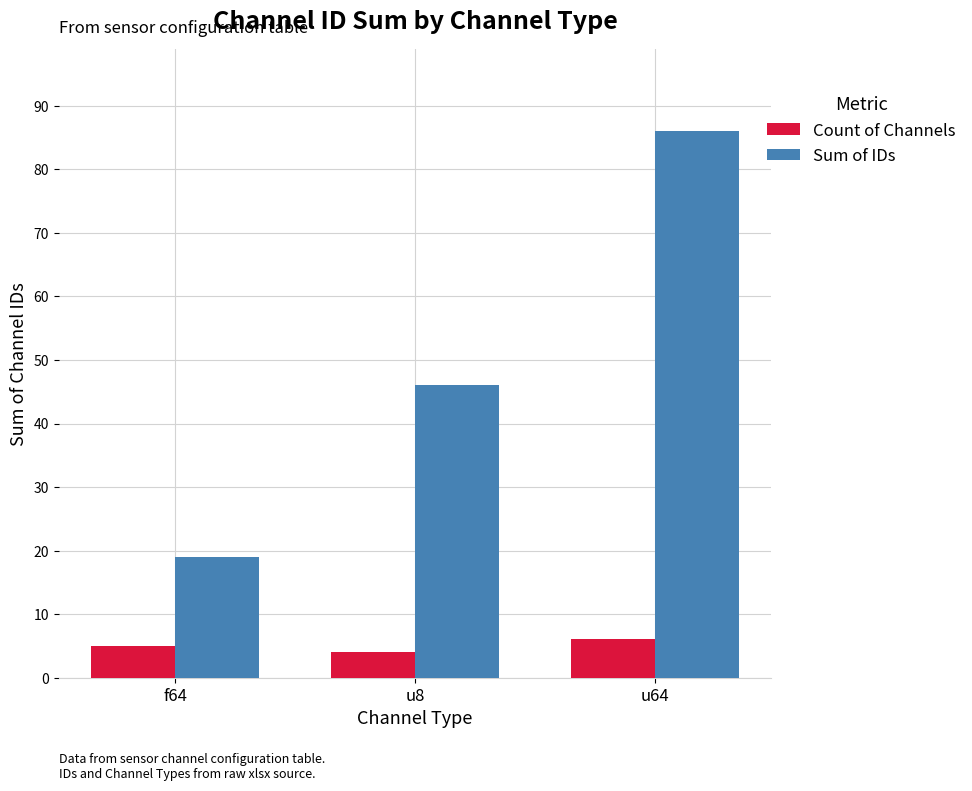

The Sum of IDs series shows 6 at f64. True or false?

False